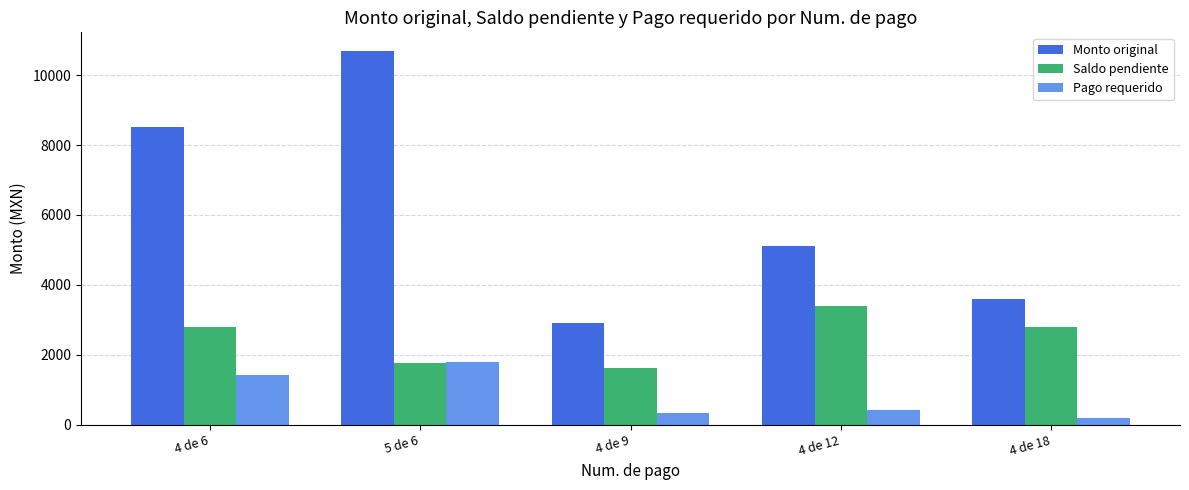

List the series in order of their overall mean, highest first.

Monto original, Saldo pendiente, Pago requerido